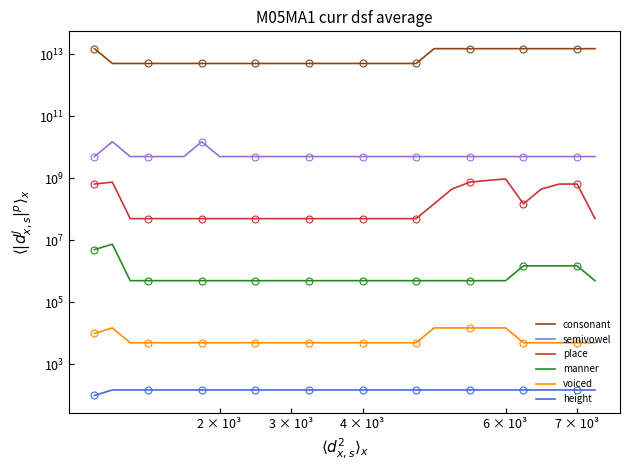

The manner series shows 712974 at 20. True or false?

False